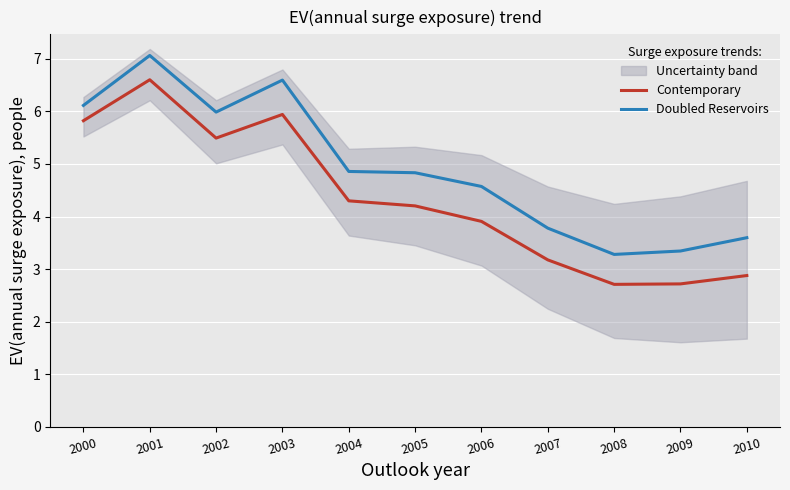

Is this an area chart (filled region under the line)?

No